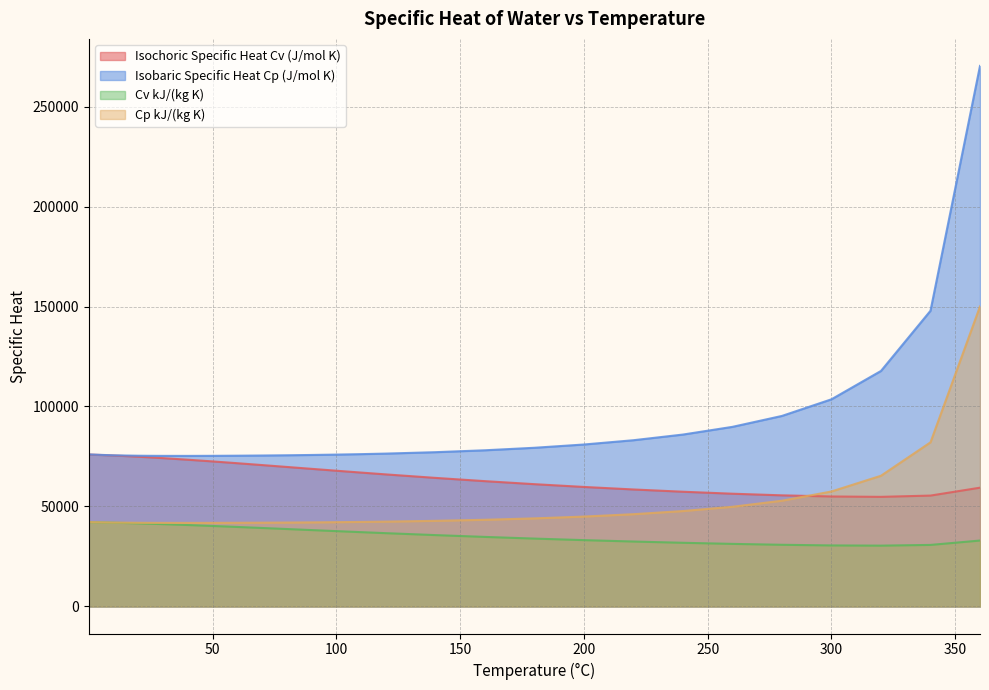

True or false: Isochoric Specific Heat Cv (J/mol K) has a value of 44599 at 110.

False